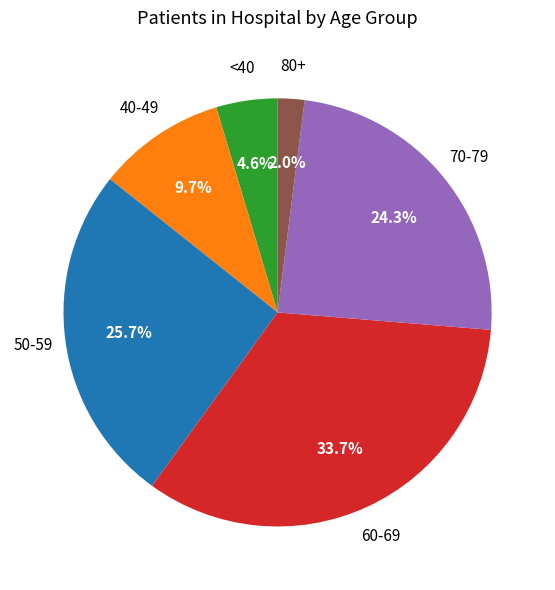

Is there any slice that represents more than half of the pie?

No